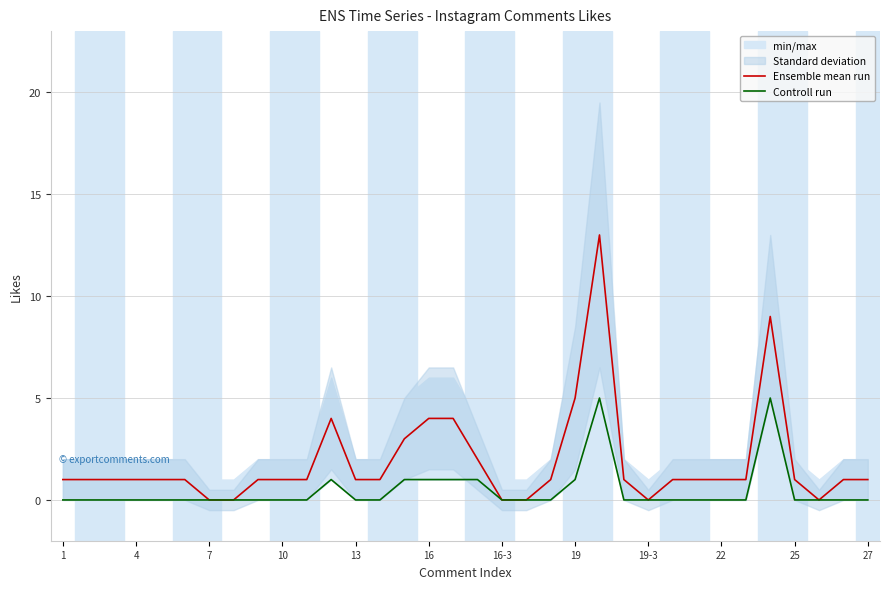

True or false: Ensemble mean run and Controll run cross at least once.

False